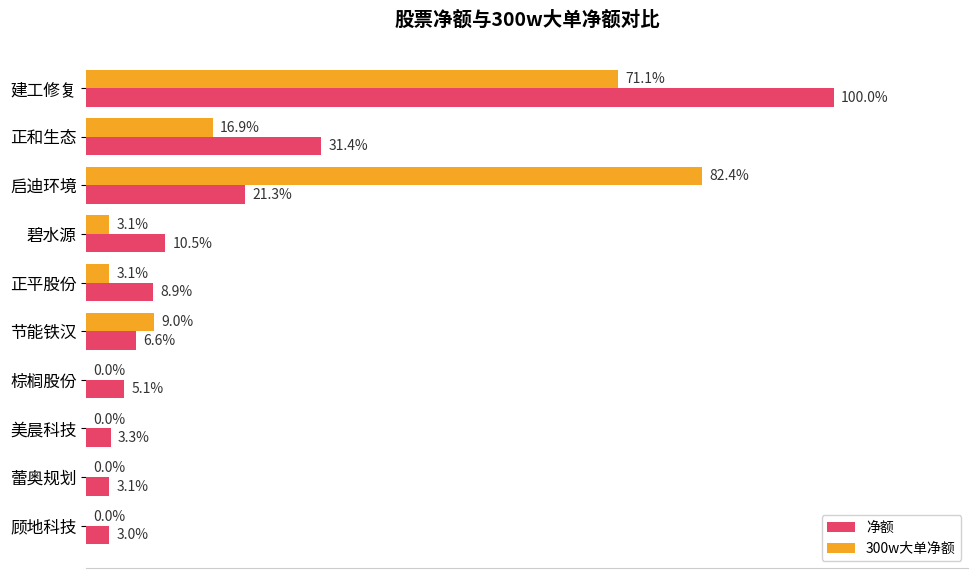

What are all the series names shown in the legend?

净额, 300w大单净额